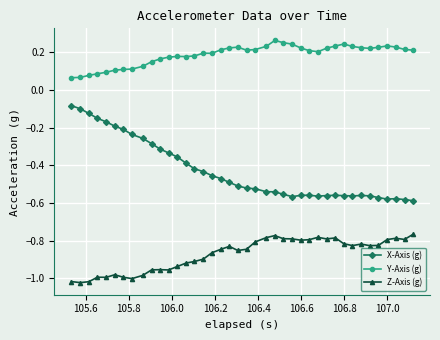

Rank the series by their maximum value, from lowest to highest.

Z-Axis (g), X-Axis (g), Y-Axis (g)